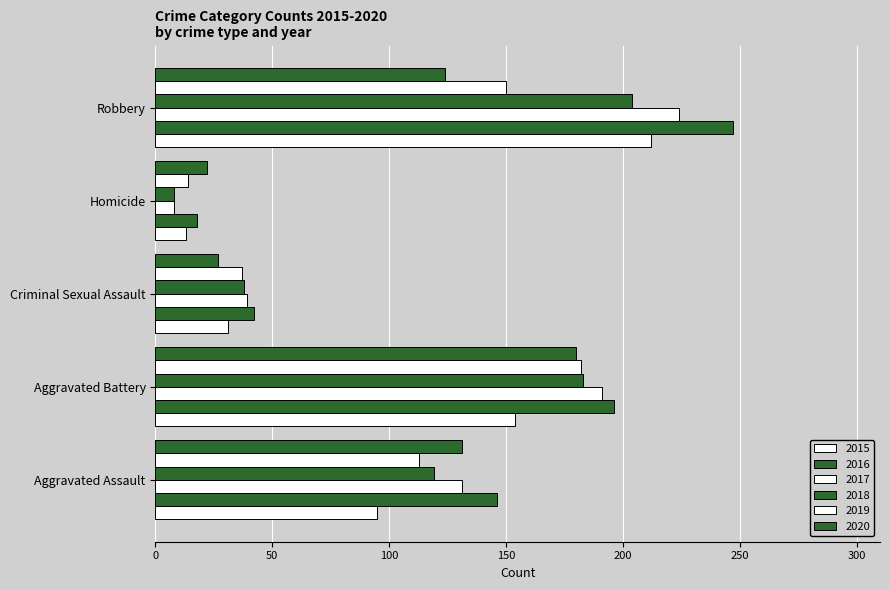

What is the sum of all 2018 values?

552